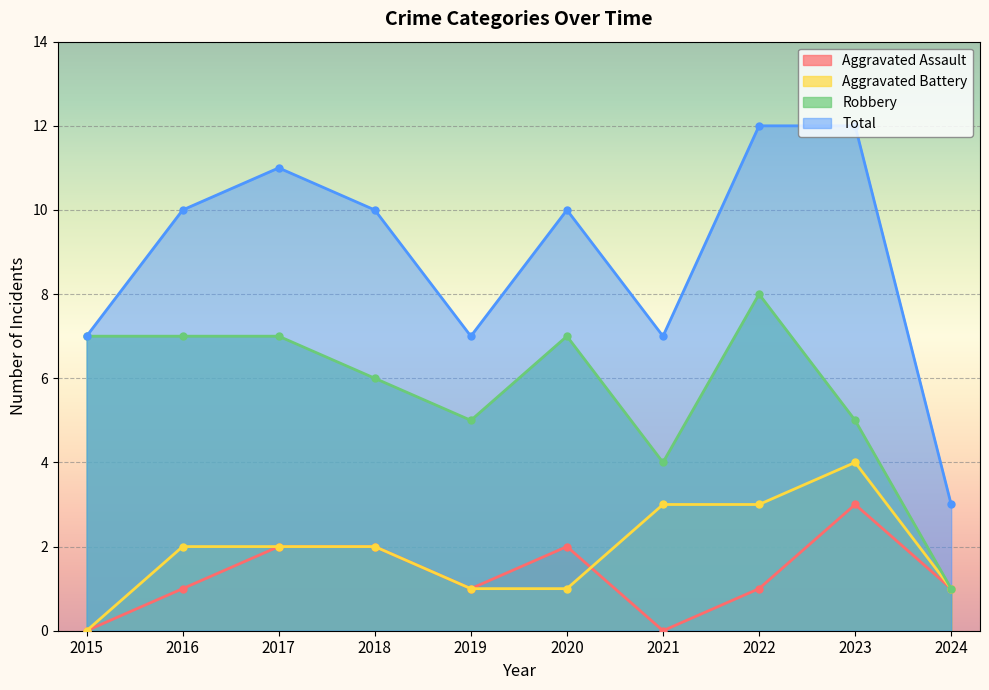

What is the sum of the Aggravated Battery values at 2018 and 2017?

4